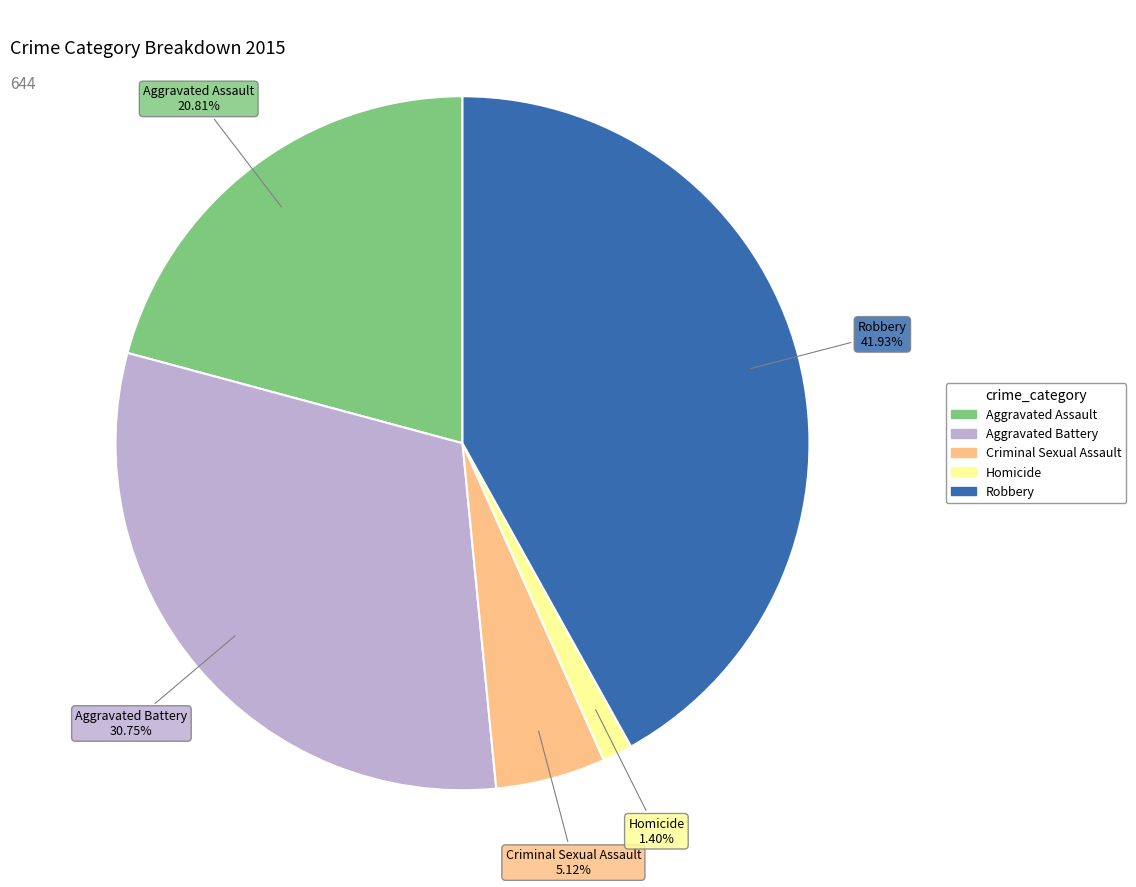

Does any single category account for the majority?

No